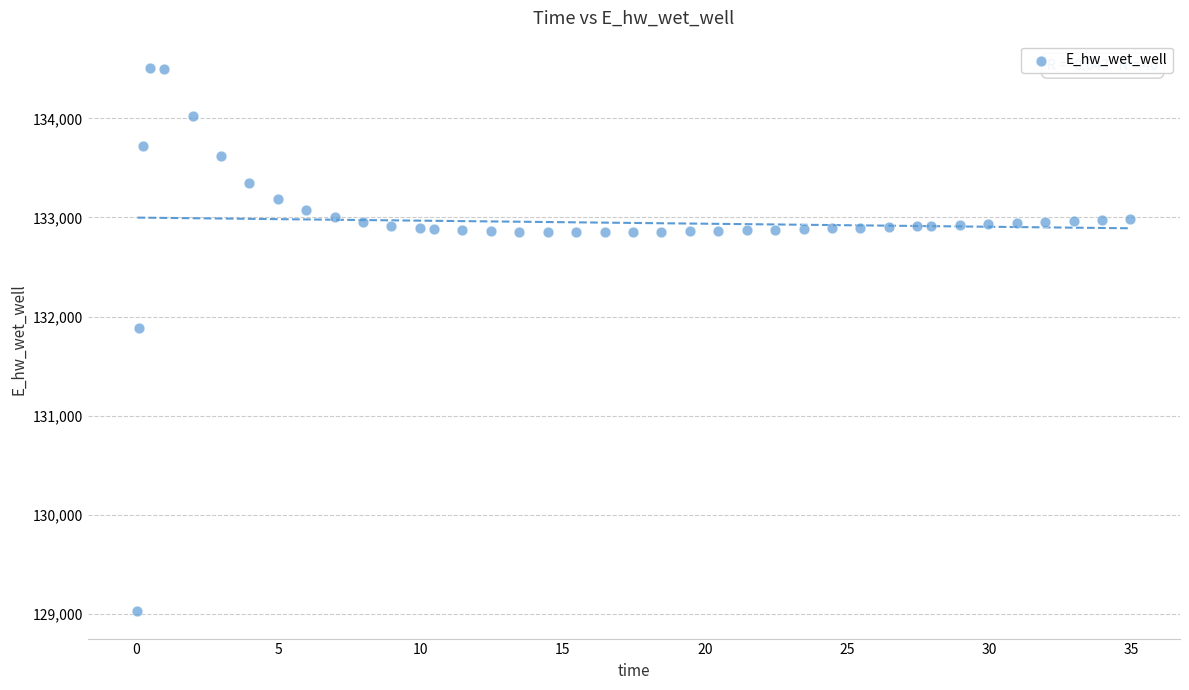

What Y value in the scatter plot is closest to 131767?

131886.4